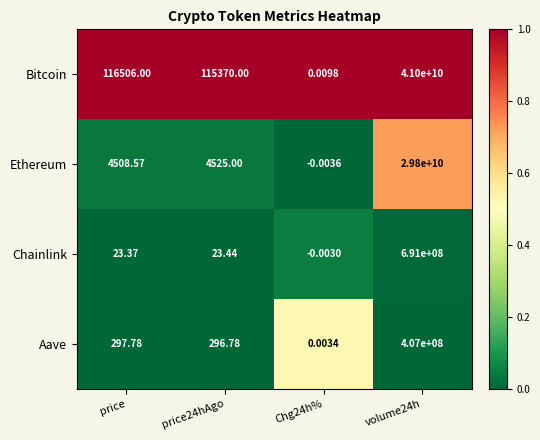

How many values in Ethereum are above zero?

3